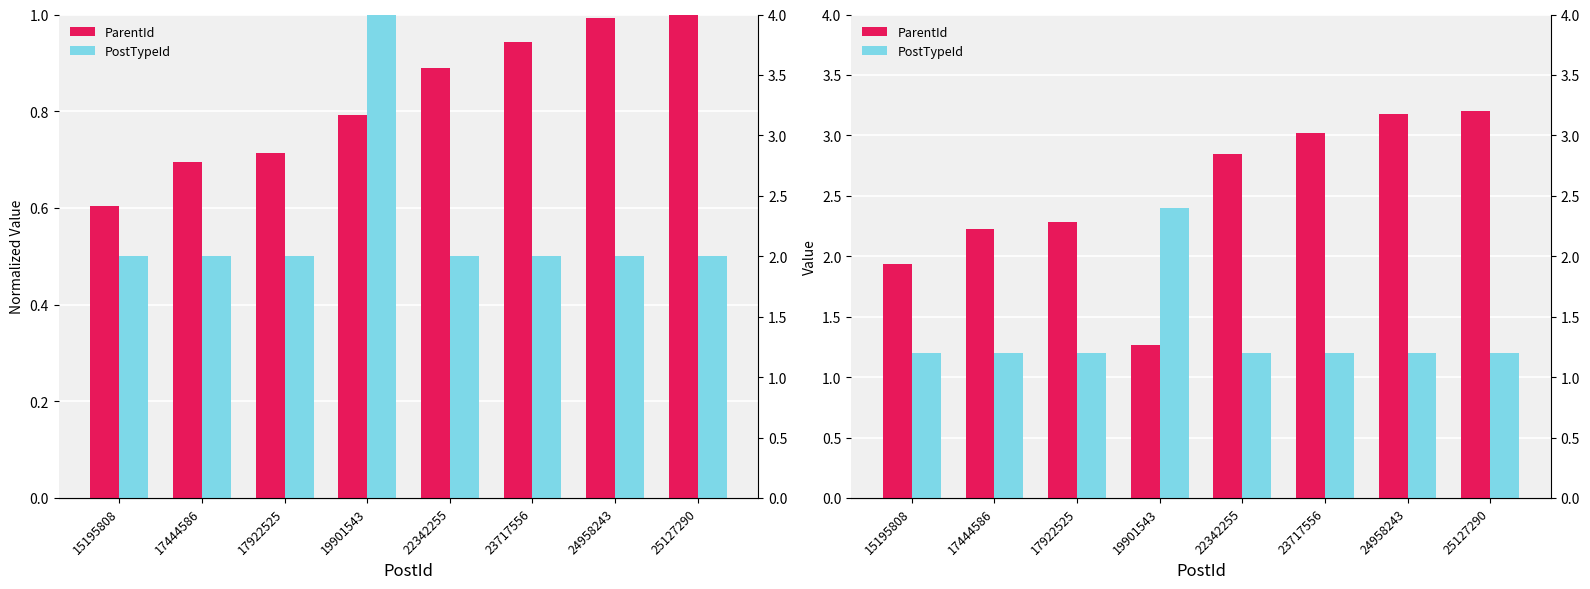

Does the chart contain any negative values?

No